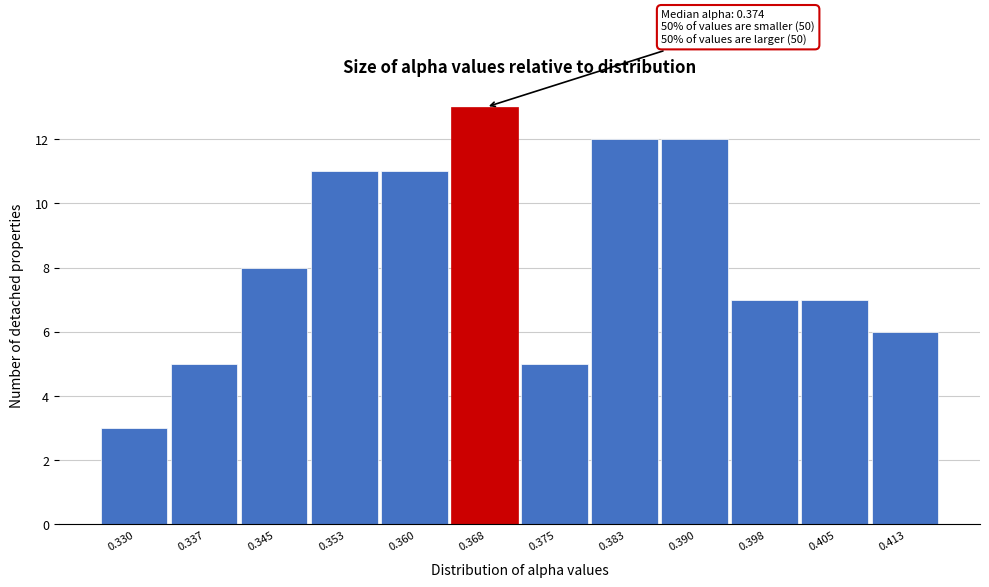

Reading right to left, list all the values displayed in this chart.

0.413=6	0.405=7	0.398=7	0.390=12	0.383=12	0.375=5	0.368=13	0.360=11	0.353=11	0.345=8	0.337=5	0.330=3